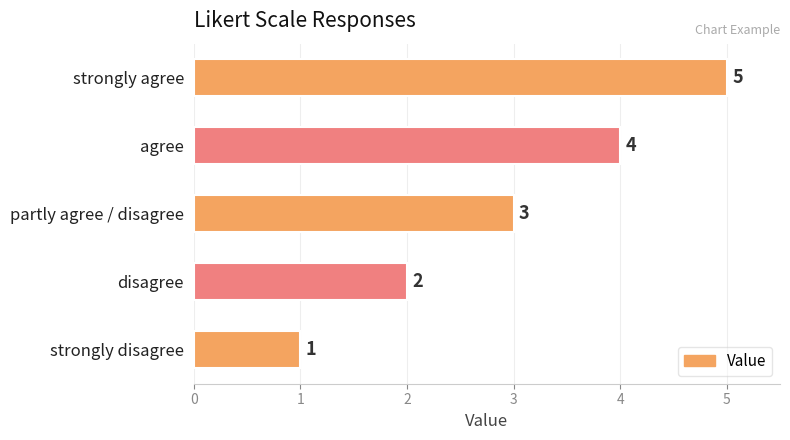

What is the difference between the maximum and minimum values?

4